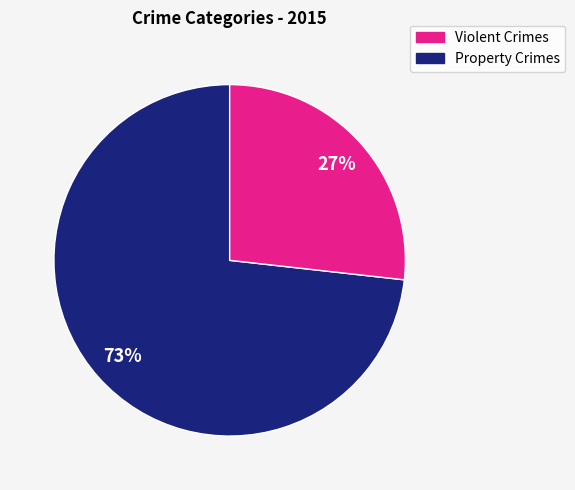

Count the number of slices in the pie.

2